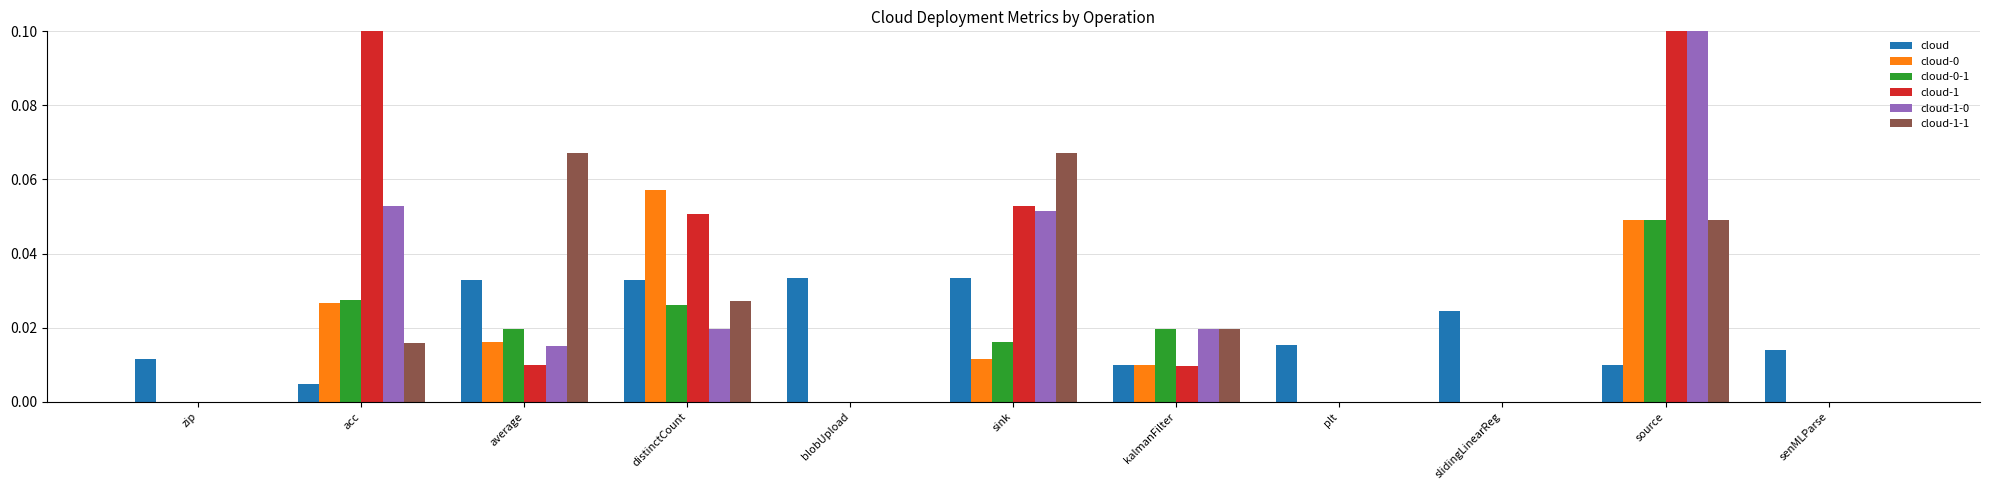

The value of cloud-0-1 at distinctCount is 0.0. True or false?

False